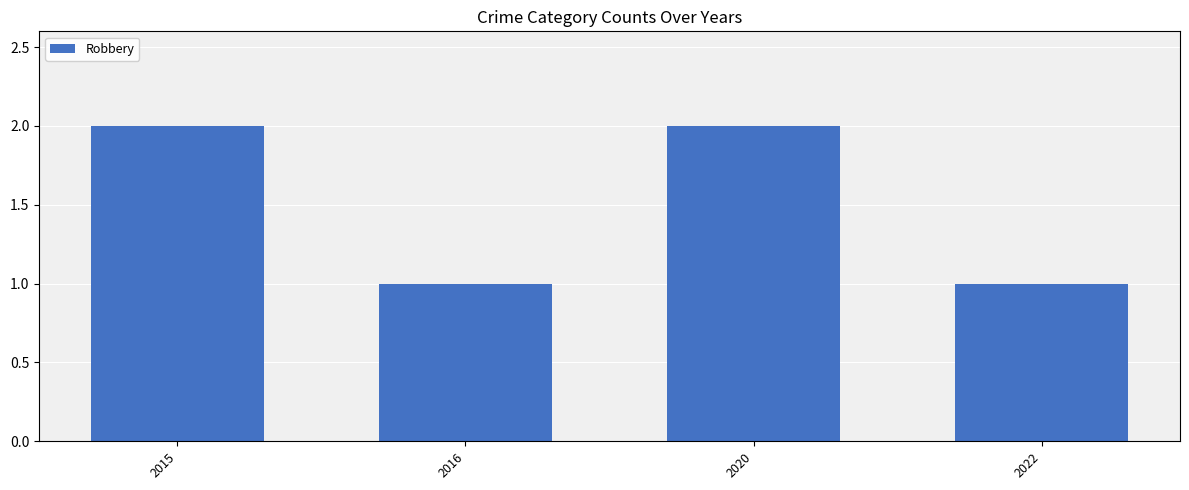

Which has a higher value, 2016 or 2015?

2015